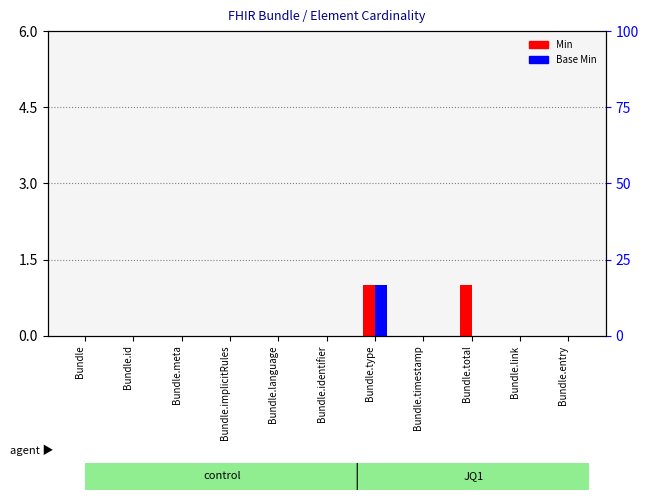

Which has a higher value, Bundle.id or Bundle.type?

Bundle.type